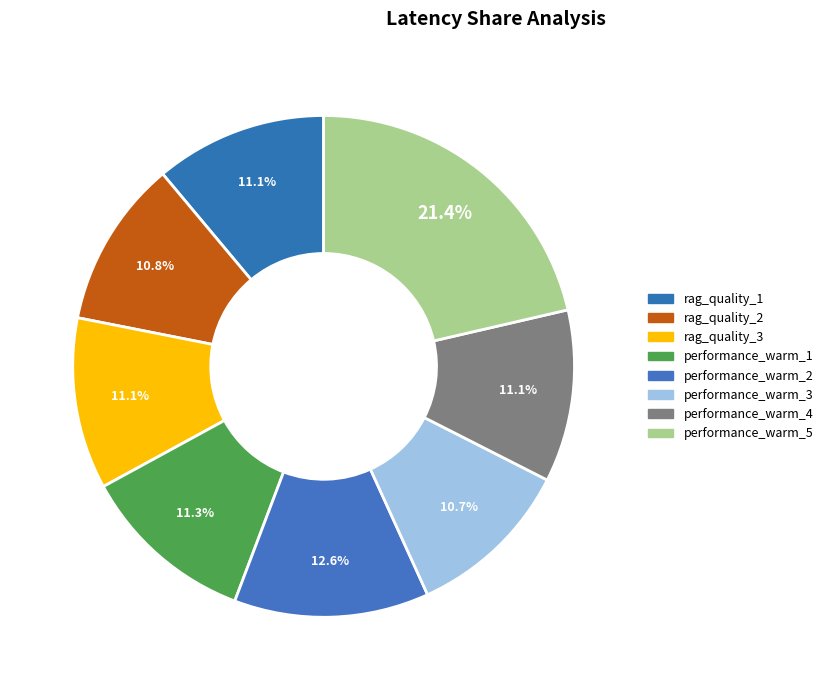

Count the number of slices in the pie.

8